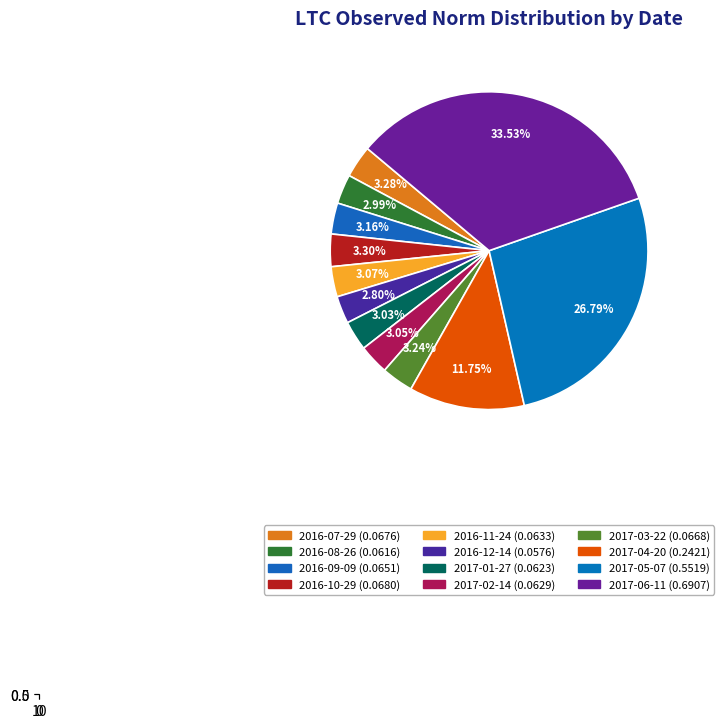

The 2016-11-24 slice represents 3% of the pie. True or false?

True